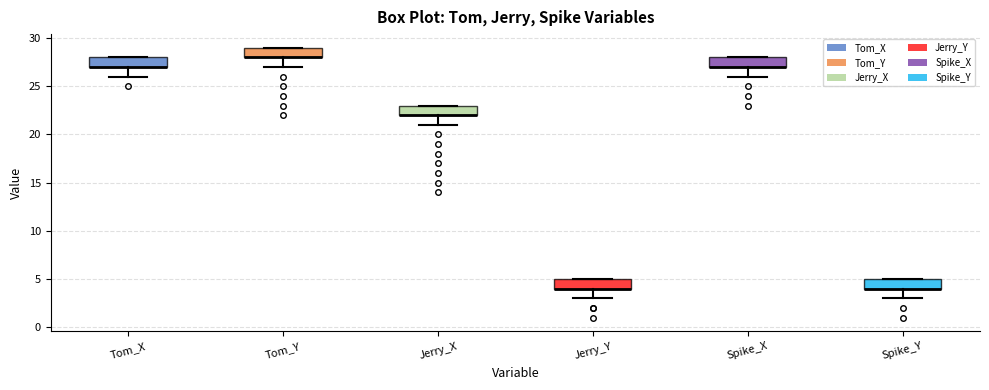

Reading left to right, read every box against the y-axis: the position of its median line, the range the box covers, and the ends of its whiskers. The values are not printed on the chart, so give them approximately, as read against the axis.

Tom_X: median 27 (drawn on the box's lower edge), box 27 to 28, whiskers 26 to 28
Tom_Y: median 28 (drawn on the box's lower edge), box 28 to 29, whiskers 27 to 29
Jerry_X: median 22 (drawn on the box's lower edge), box 22 to 23, whiskers 21 to 23
Jerry_Y: median 4 (drawn on the box's lower edge), box 4 to 5, whiskers 3 to 5
Spike_X: median 27 (drawn on the box's lower edge), box 27 to 28, whiskers 26 to 28
Spike_Y: median 4 (drawn on the box's lower edge), box 4 to 5, whiskers 3 to 5